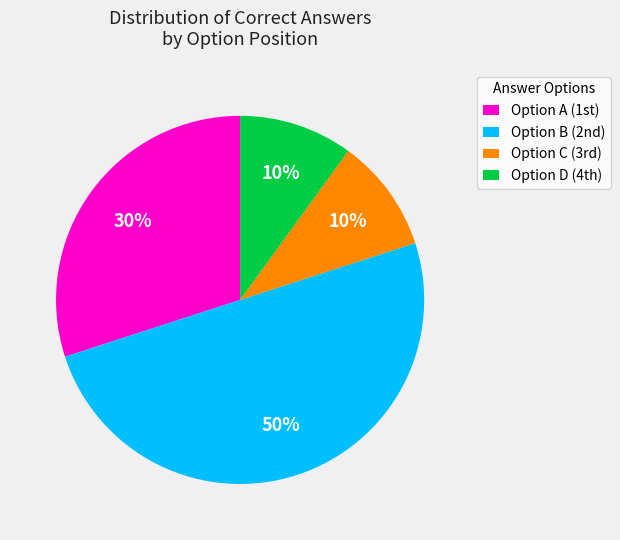

Count the number of slices in the pie.

4